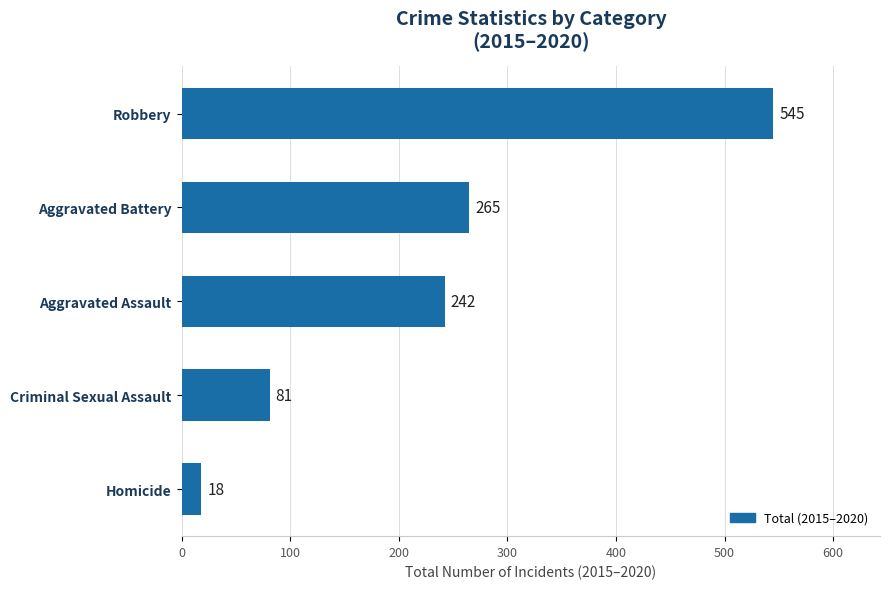

Reading top to bottom, what are all the values shown in this chart?

545	265	242	81	18